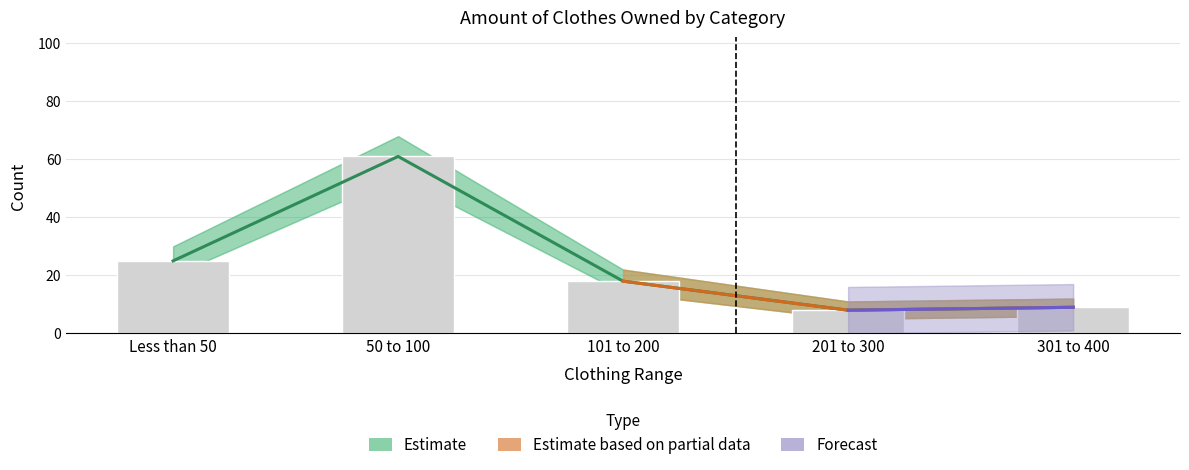

How many categories are shown in the chart?

5